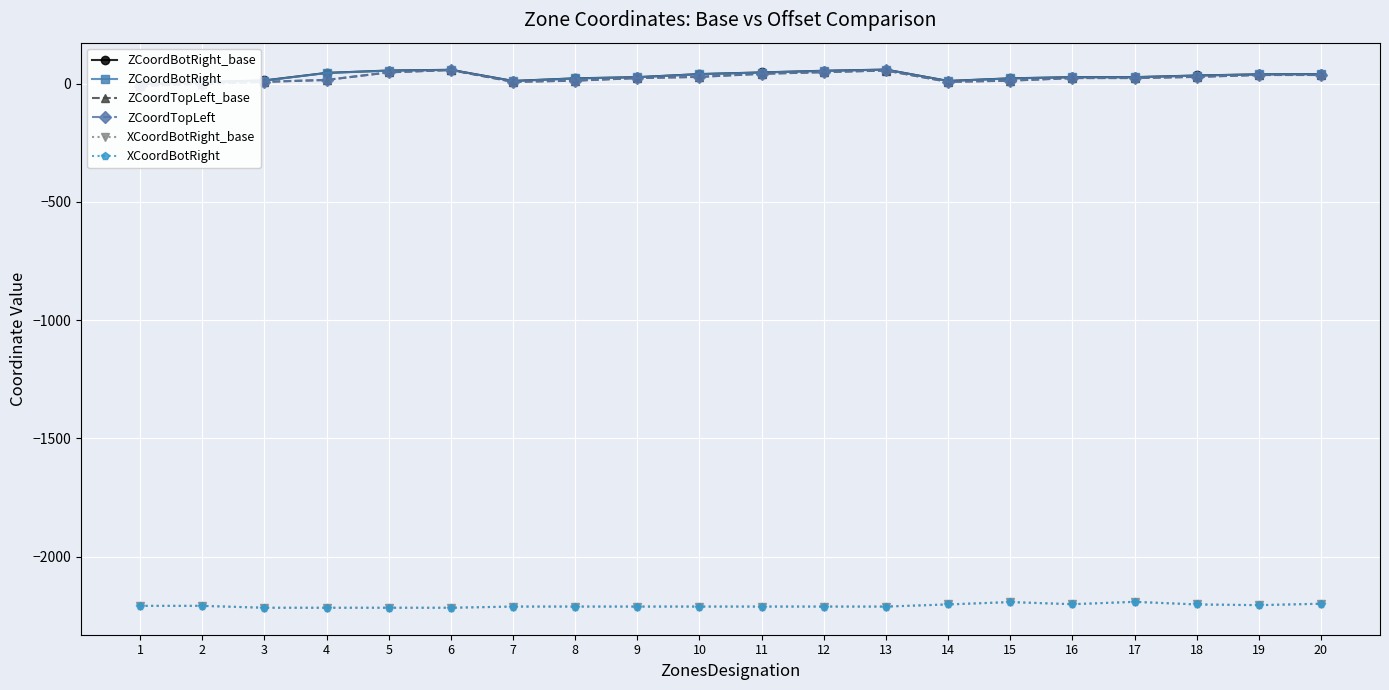

Is it true that XCoordBotRight_base equals -3781.2 at 4?

False